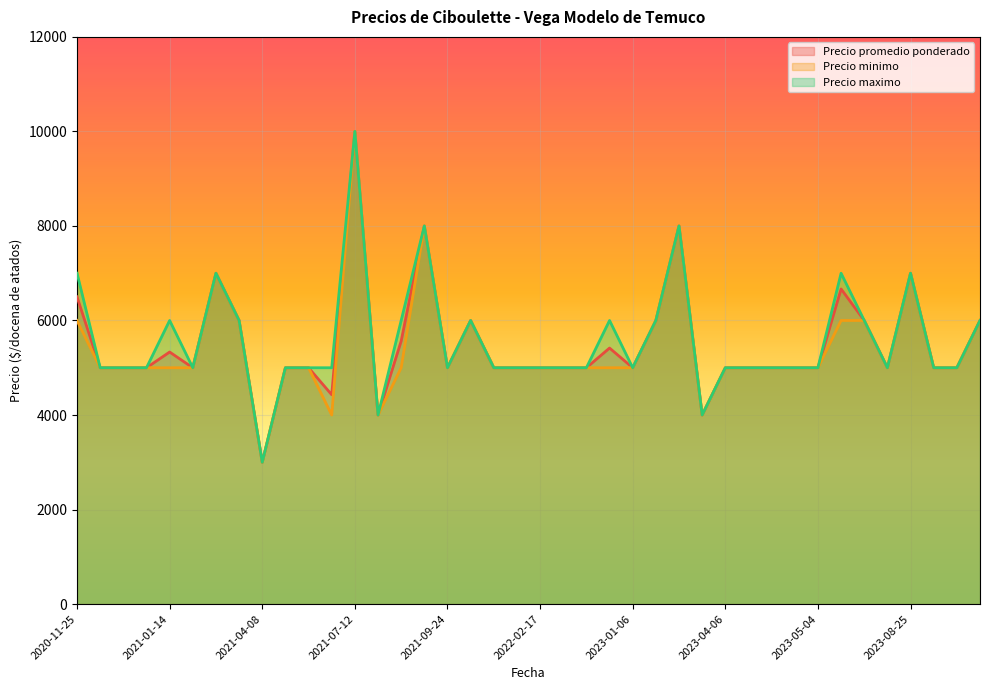

True or false: Precio minimo has a value of 6000 at 2021-03-04.

True